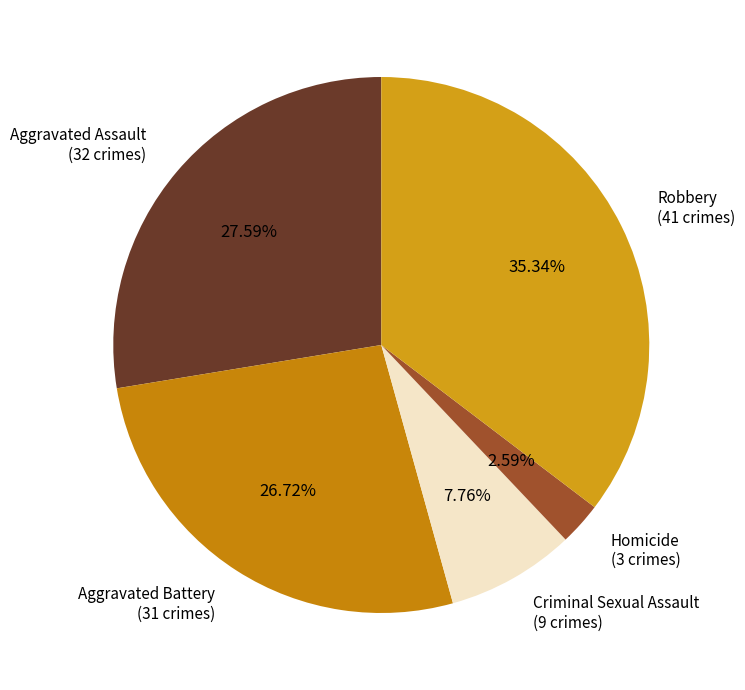

What percentage do Aggravated Battery and Aggravated Assault together represent?

54.3%